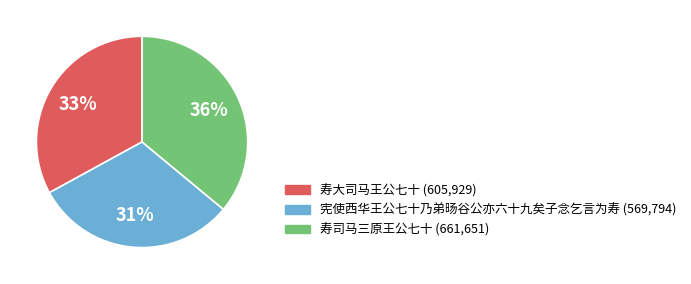

Is the sum of 寿大司马王公七十 and 寿司马三原王公七十 greater than half?

Yes